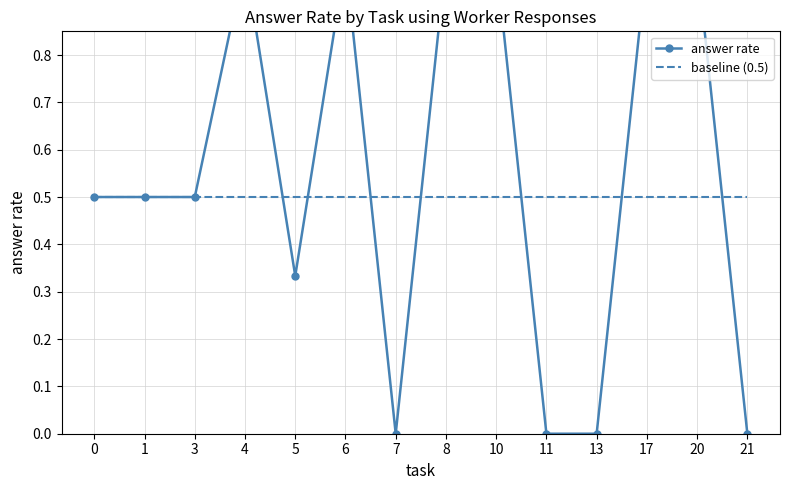

What is the greatest value displayed?

1.0